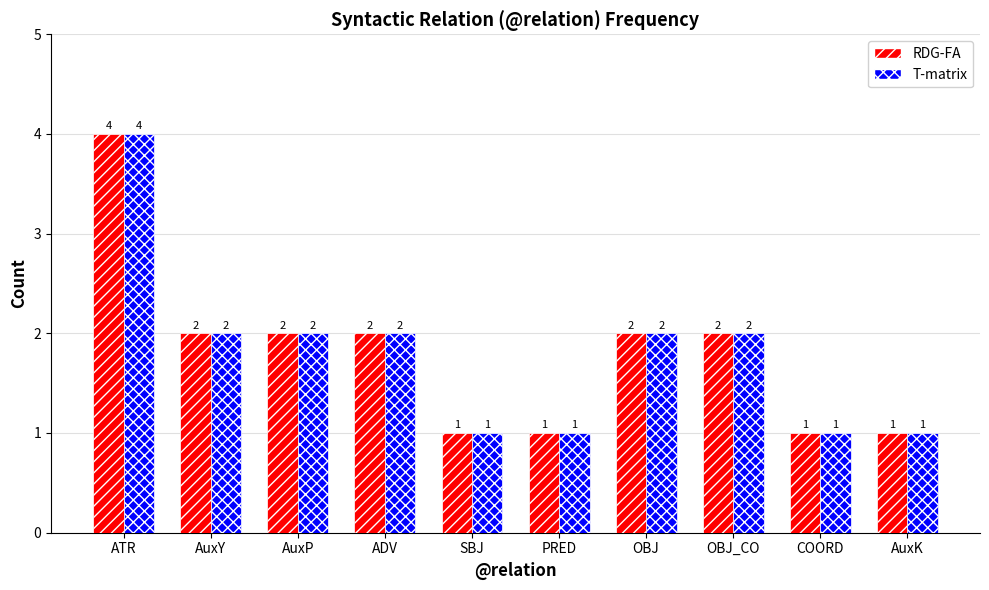

What is the value of the RDG-FA bar at the 10th from the left?

1